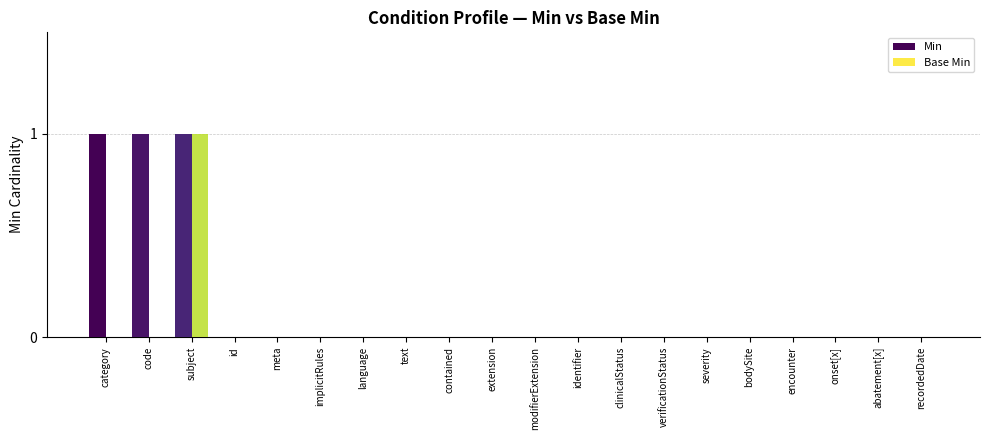

At bodySite, list the series in order from largest to smallest.

Min, Base Min